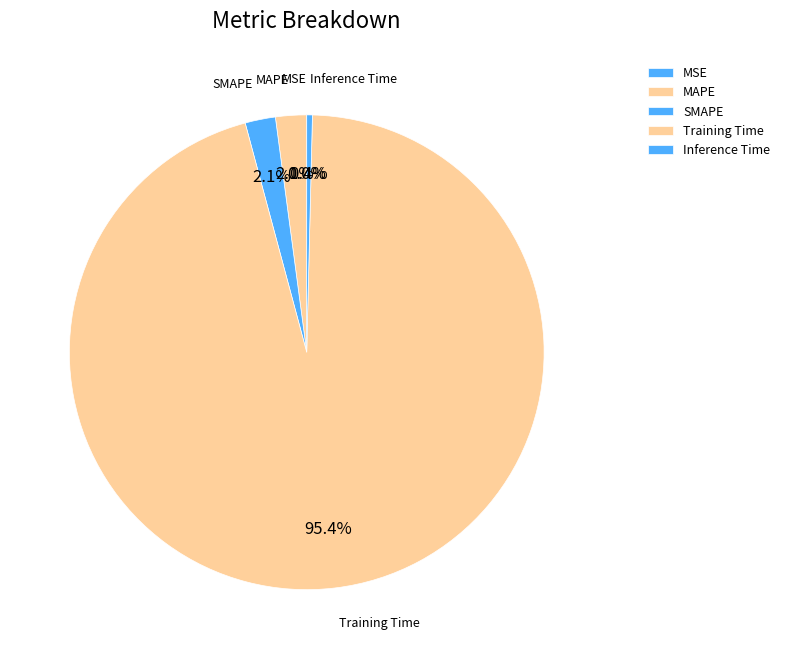

To the nearest percent, what portion does Training Time represent?

95%